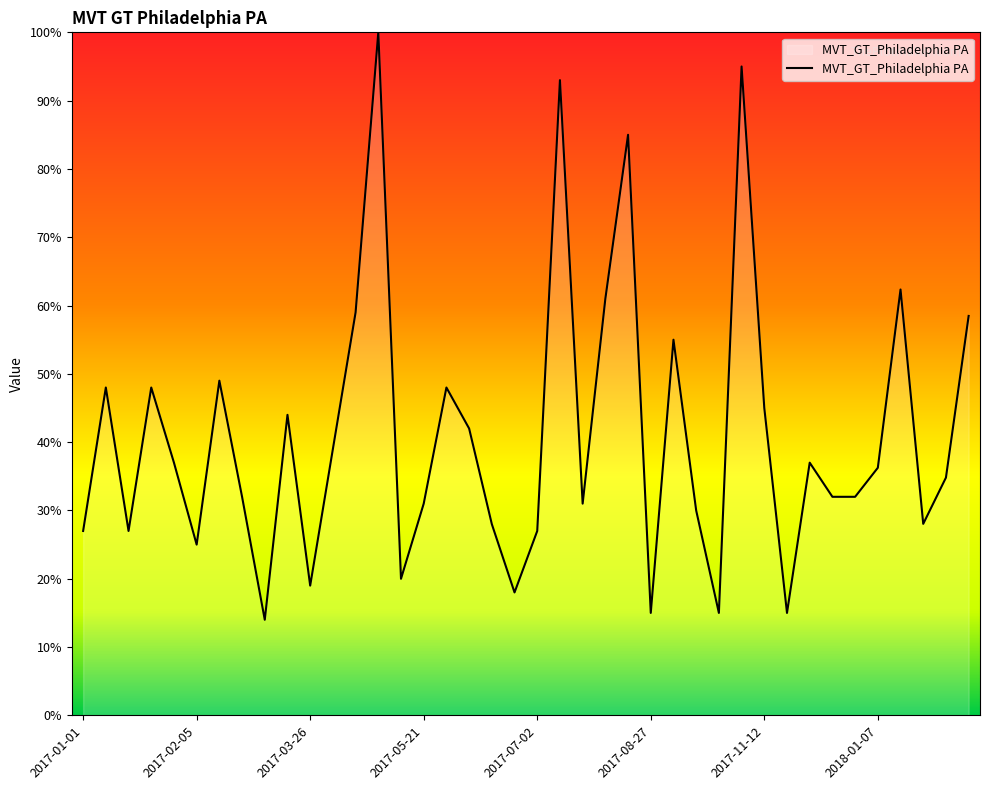

What is the smallest value displayed?

14.0